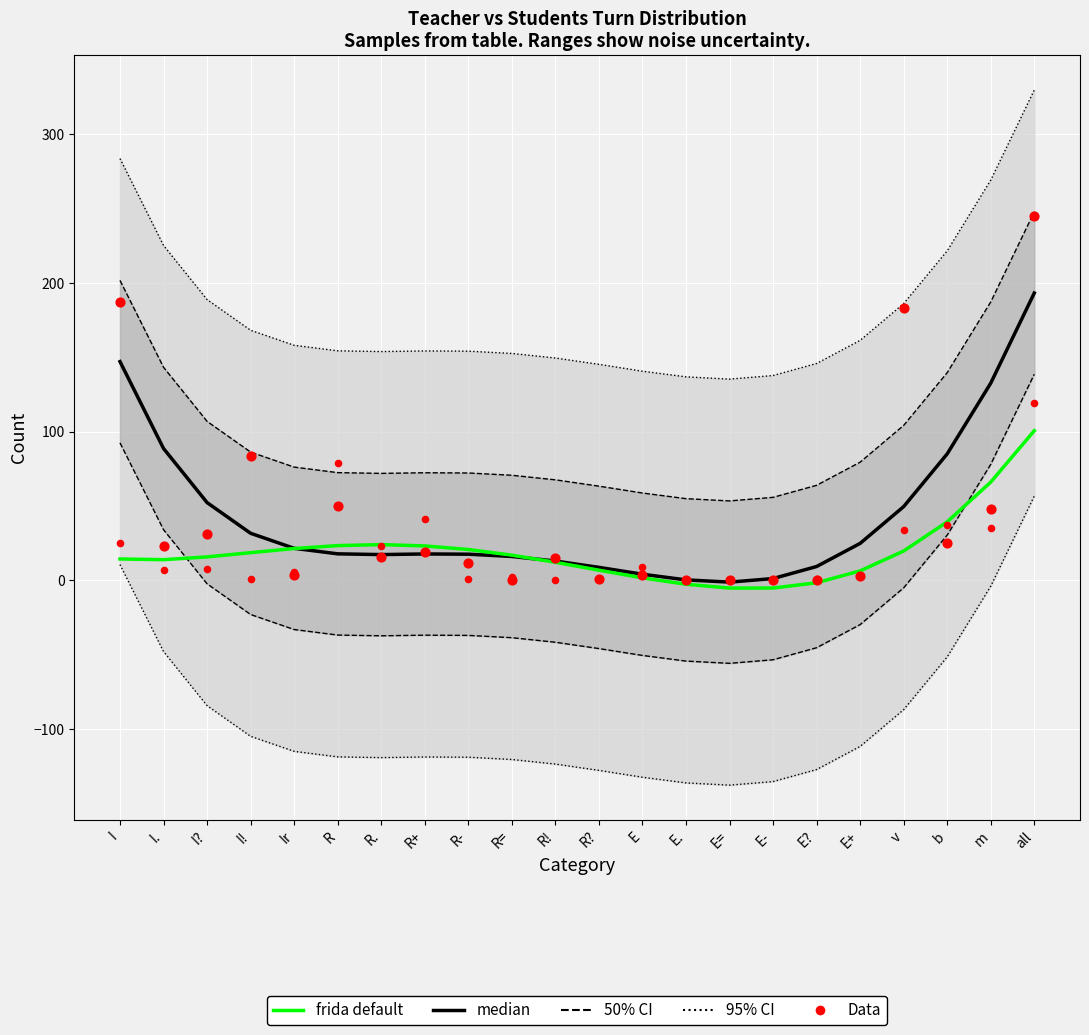

At how many categories does at least one series exceed 67?

7